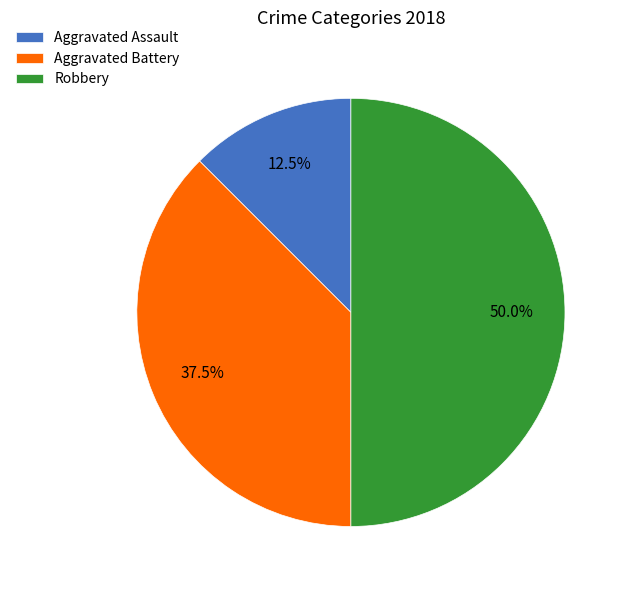

Between Aggravated Assault and Aggravated Battery, which is larger?

Aggravated Battery